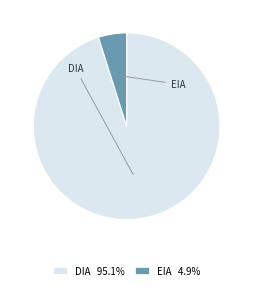

What is the ratio of the value at DIA 95.1% to the value at EIA 4.9%?

19.5